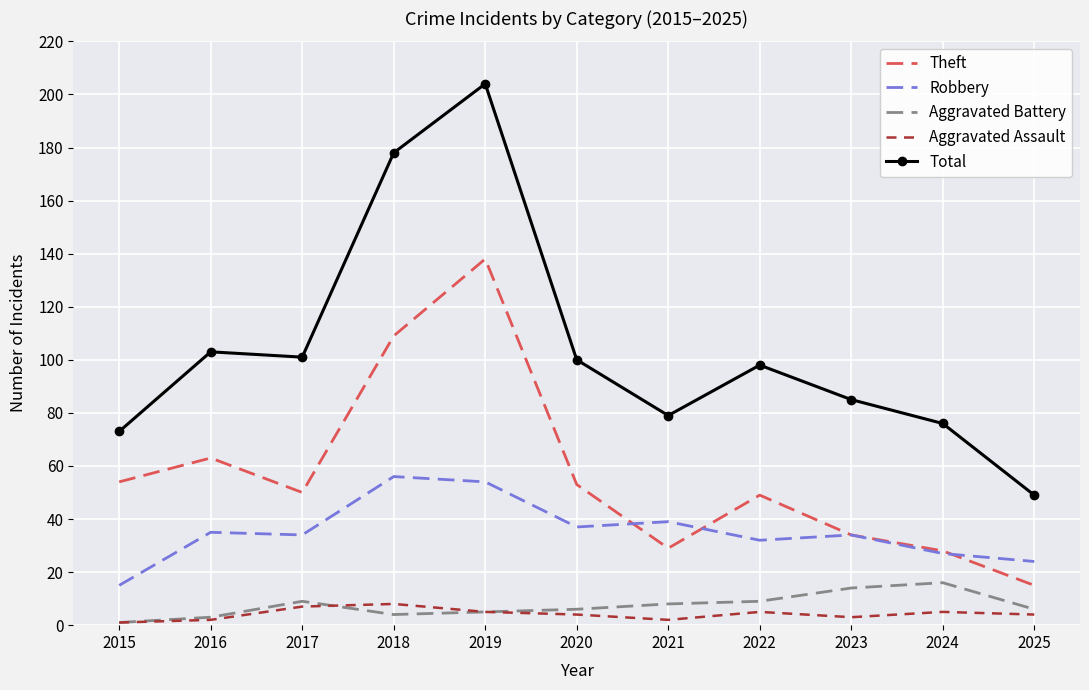

At which label does Total first exceed 98?

2016